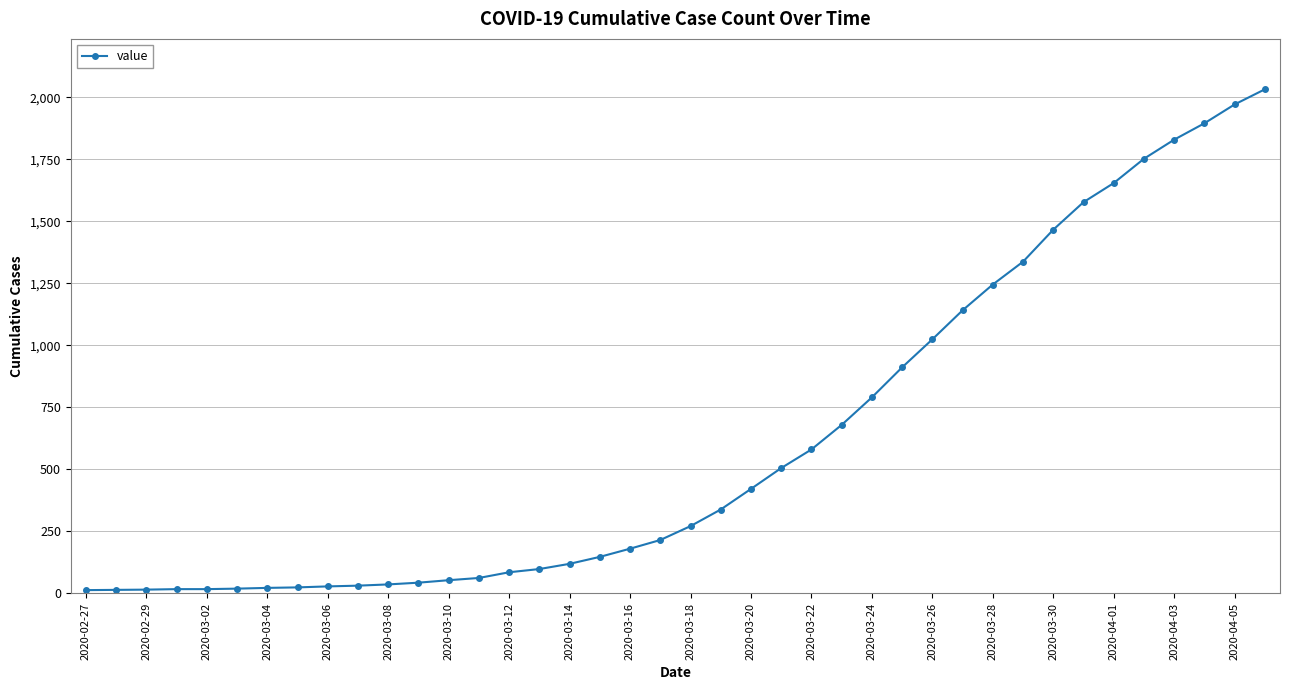

What is the sum of all values?

24656